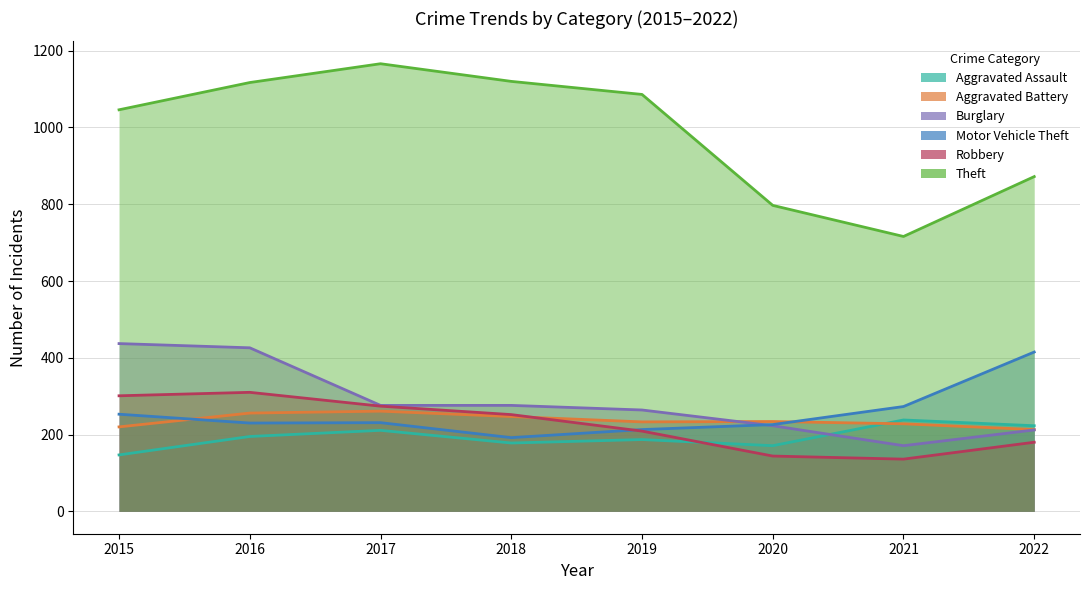

The value of Robbery at 2019 is 209. True or false?

True